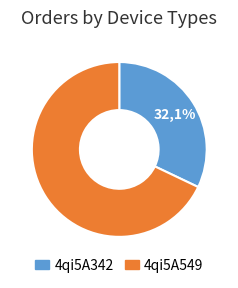

Is it true that 4qi5A549 is 59% of the pie?

False